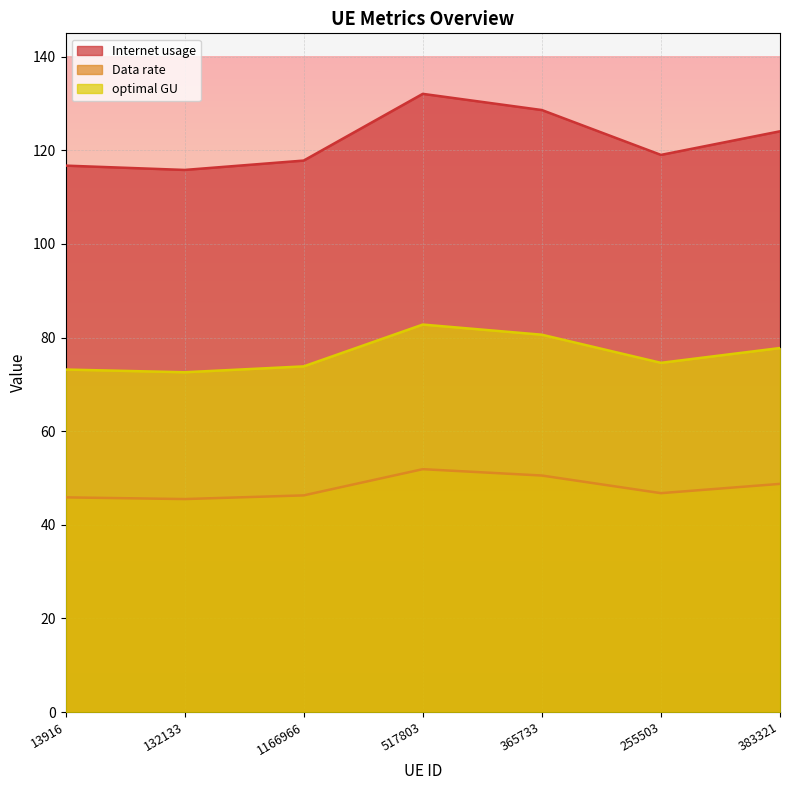

List the series in order of their peak value, highest first.

Internet usage, optimal GU, Data rate